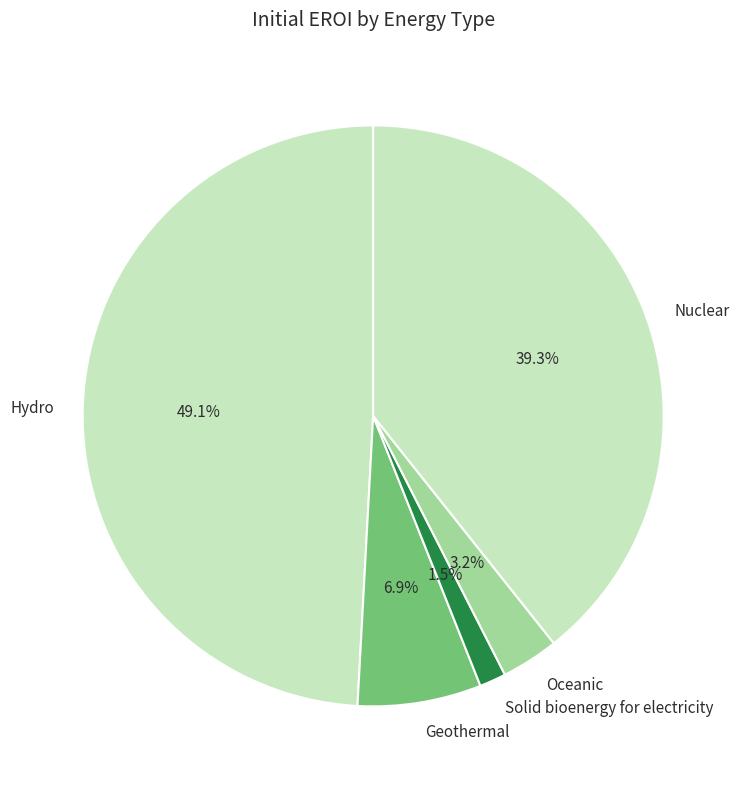

How many segments does this pie chart have?

5